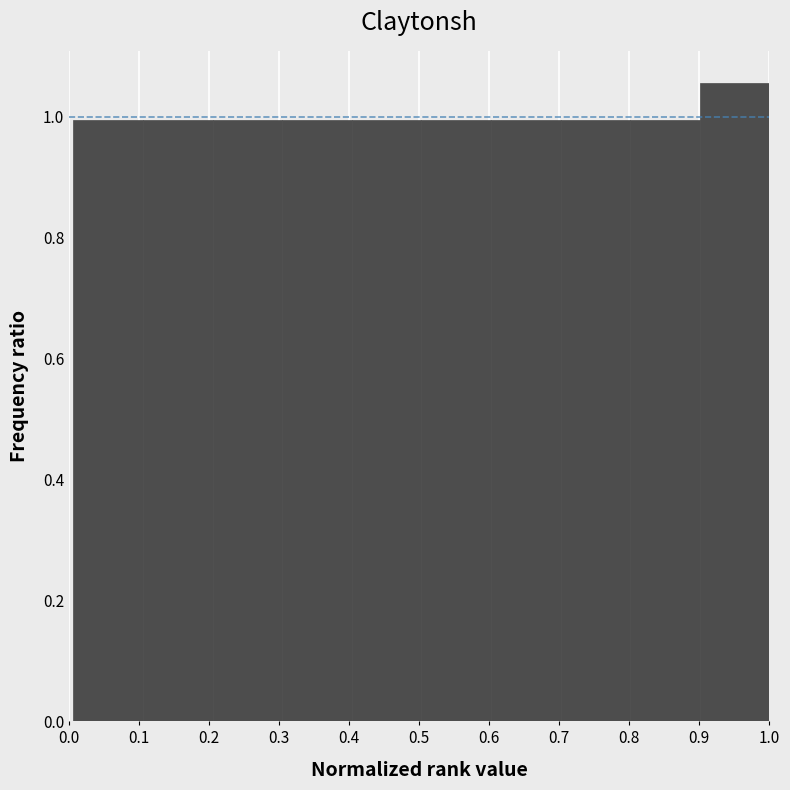

Reading left to right, list every bar in this chart as the range it spans on the x-axis followed by its height. Neither the bar edges nor the heights are printed on the chart, so give them approximately, as read against the axes.

0.01 to 0.11: 1.00
0.11 to 0.20: 1.00
0.20 to 0.30: 1.00
0.30 to 0.40: 1.00
0.40 to 0.50: 1.00
0.50 to 0.60: 1.00
0.60 to 0.70: 1.00
0.70 to 0.80: 1.00
0.80 to 0.90: 1.00
0.90 to 1.00: 1.06